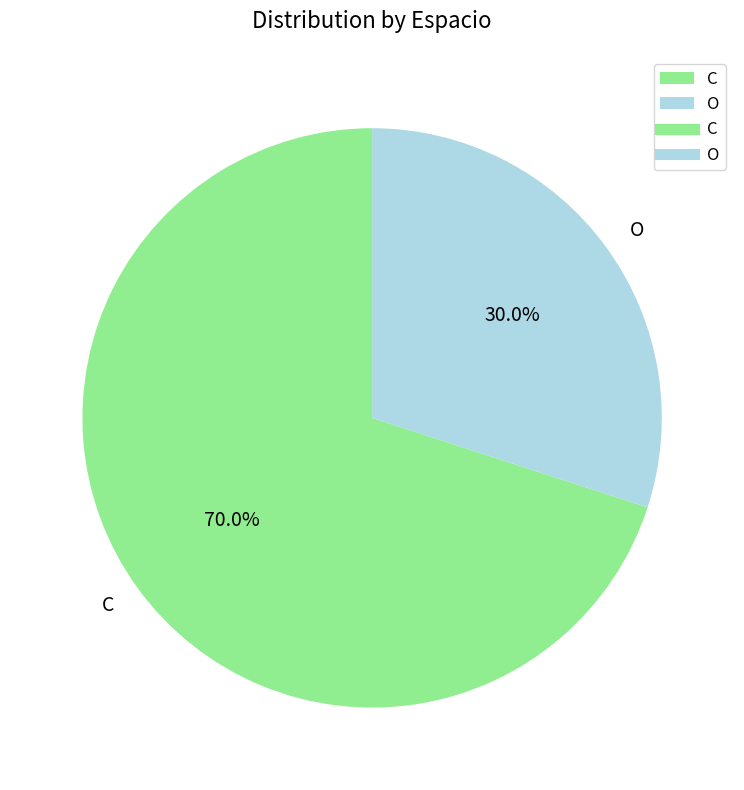

Between C and O, which is larger?

C